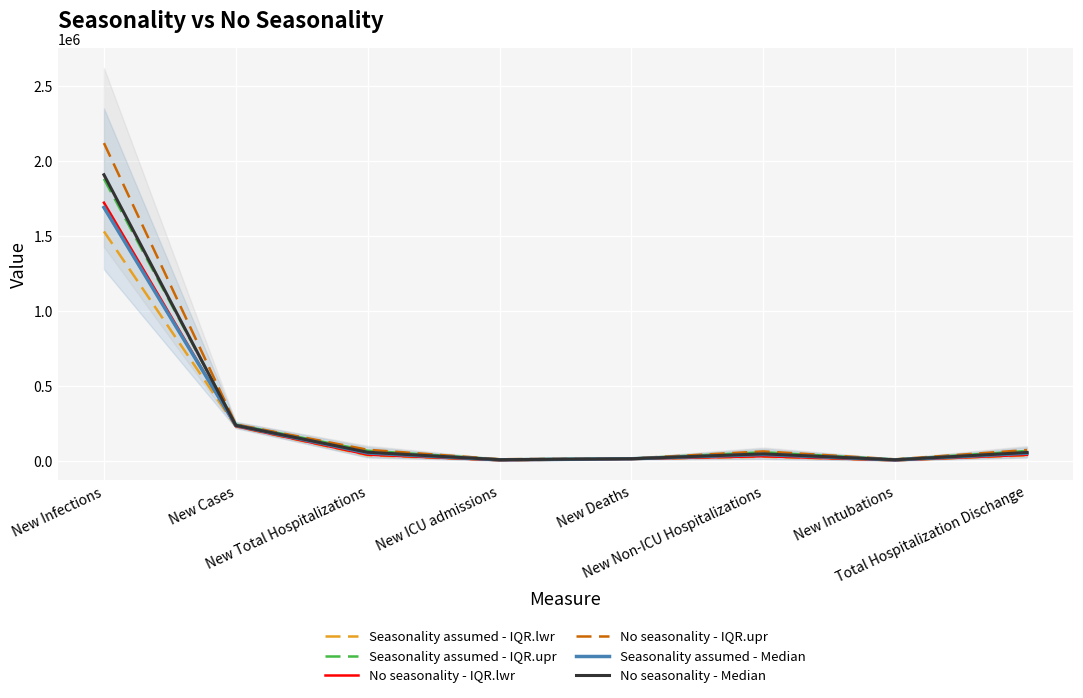

Reading left to right, transcribe all the data shown in this chart.

Seasonality assumed - IQR.lwr: 1532090	233088	40641	6924	15516	30802	6576	39549
Seasonality assumed - IQR.upr: 1882466	245434	70903	13103	18976	60817	12442	69073
No seasonality - IQR.lwr: 1723707	233864	44291	7483	15624	33623	7105	43224
No seasonality - IQR.upr: 2120984	246101	77153	14132	19185	66238	13424	75353
Seasonality assumed - Median: 1691962	239028	55537	9981	17087	45568	9475	54064
No seasonality - Median: 1909868	239714	60473	10775	17232	49696	10227	59017